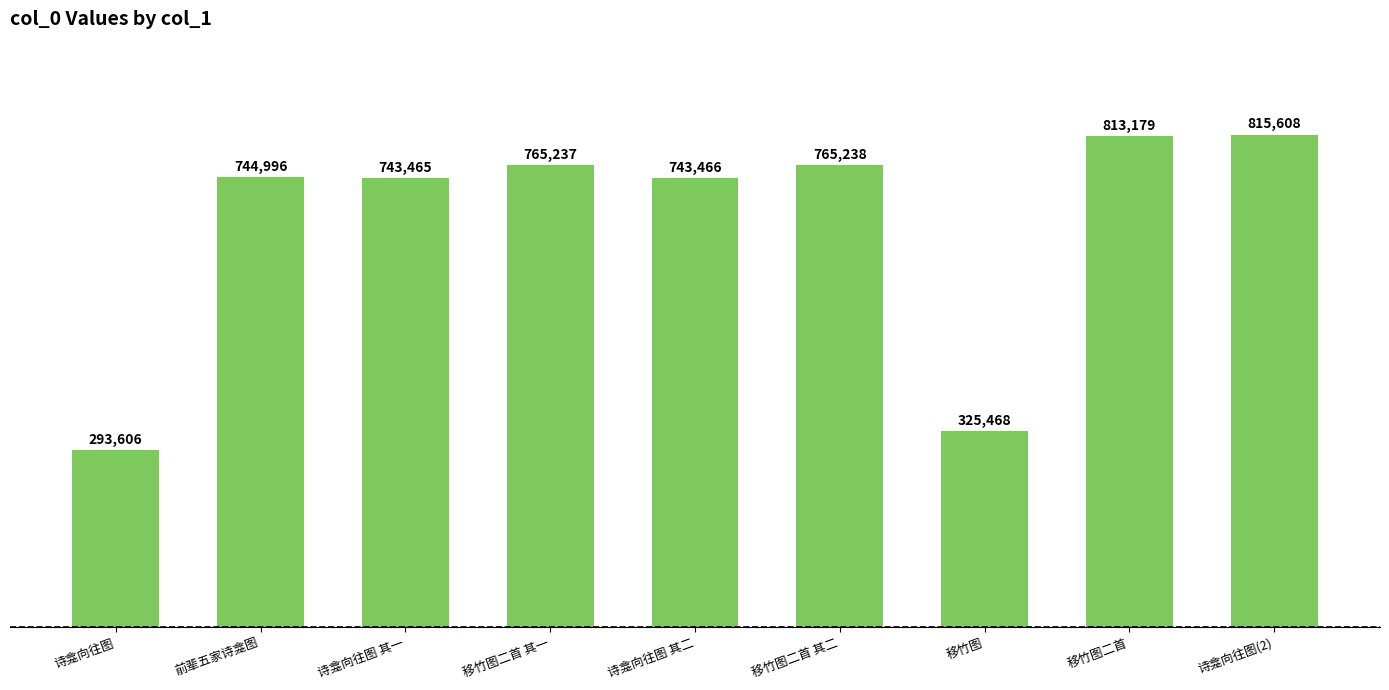

Read the value at 诗龛向往图, to the nearest 50.

293600